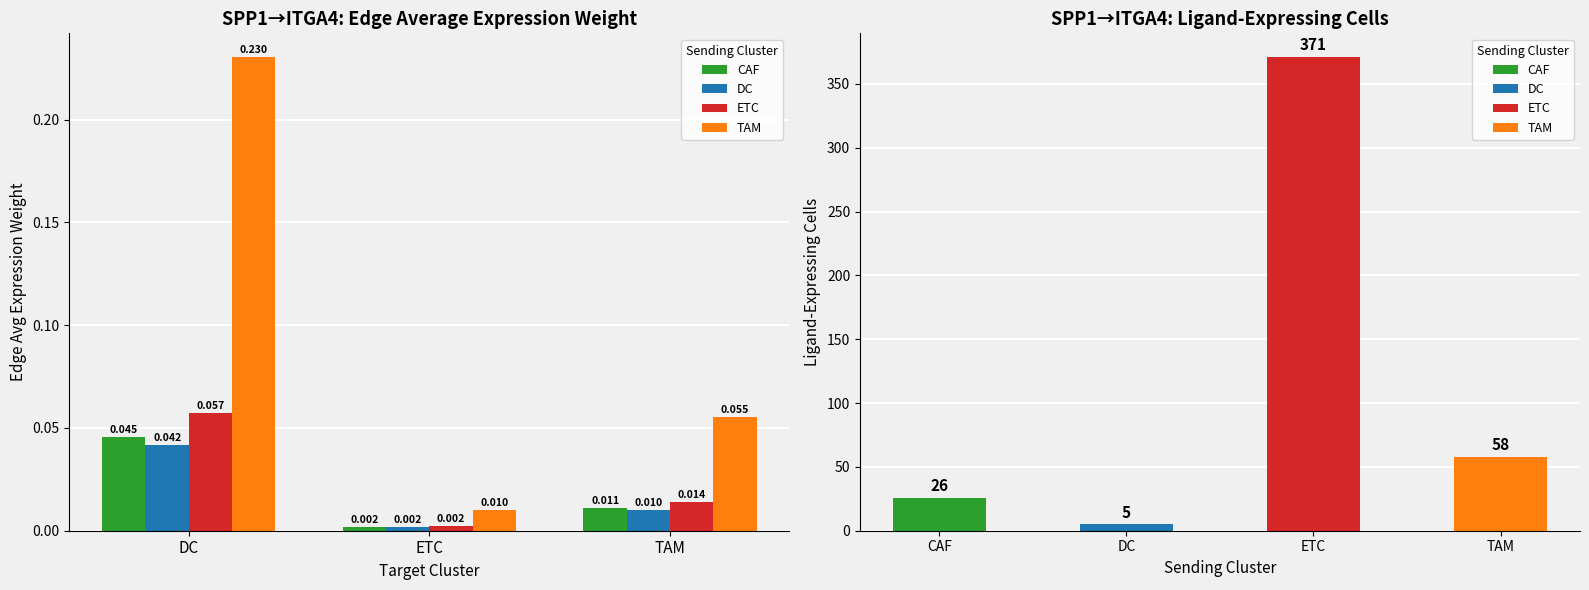

At how many categories does at least one series exceed 0?

3